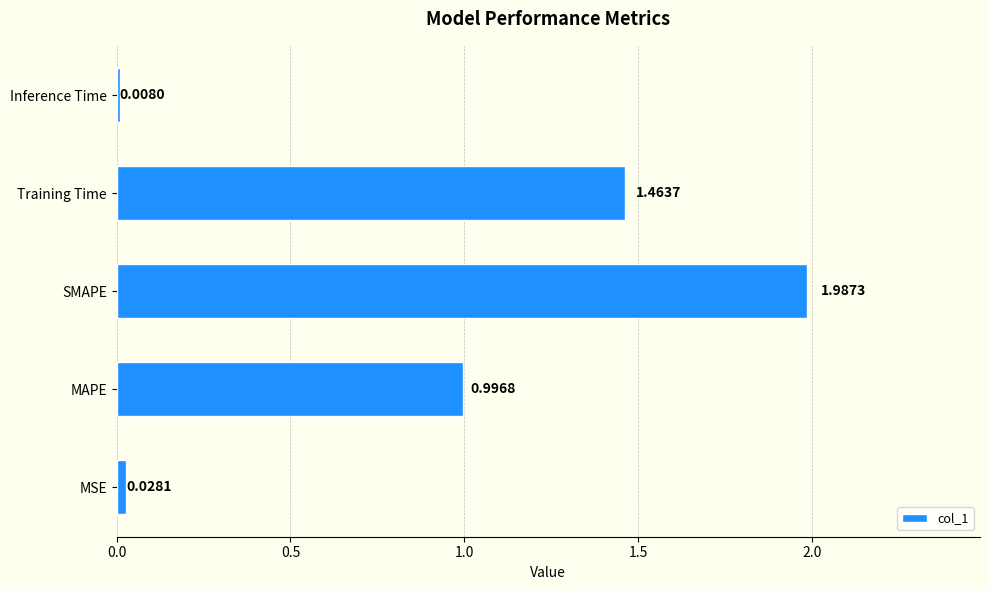

Rank the categories by value from lowest to highest.

Inference Time, MSE, MAPE, Training Time, SMAPE